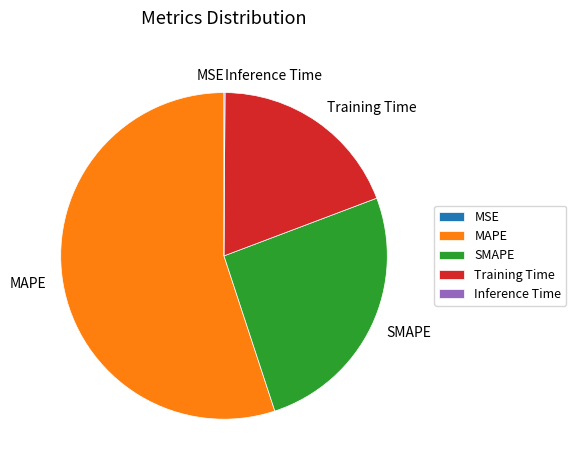

Which slice is the largest?

MAPE